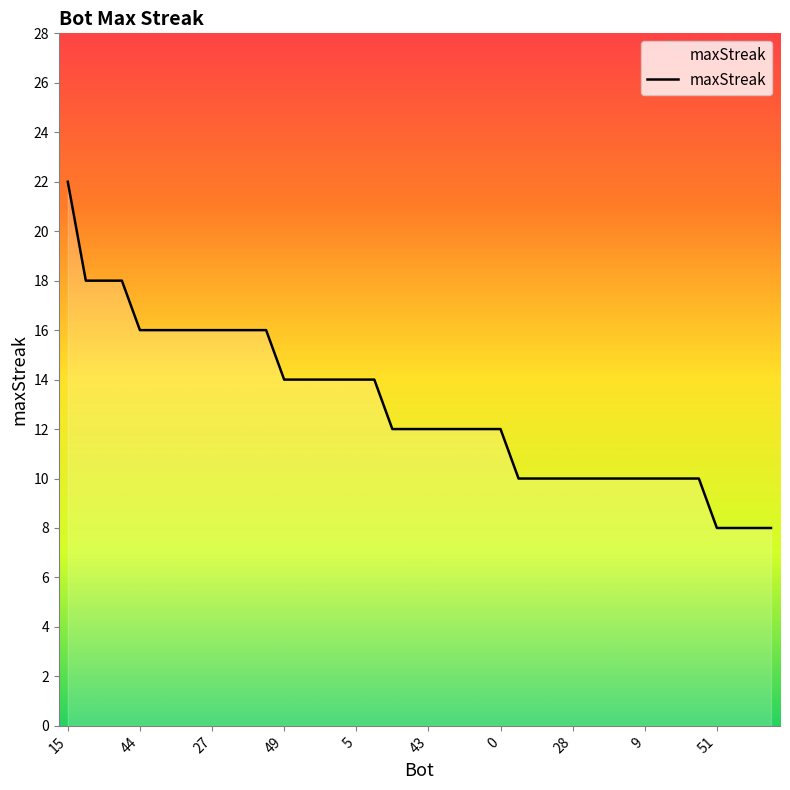

What is the maximum value shown in the chart?

22